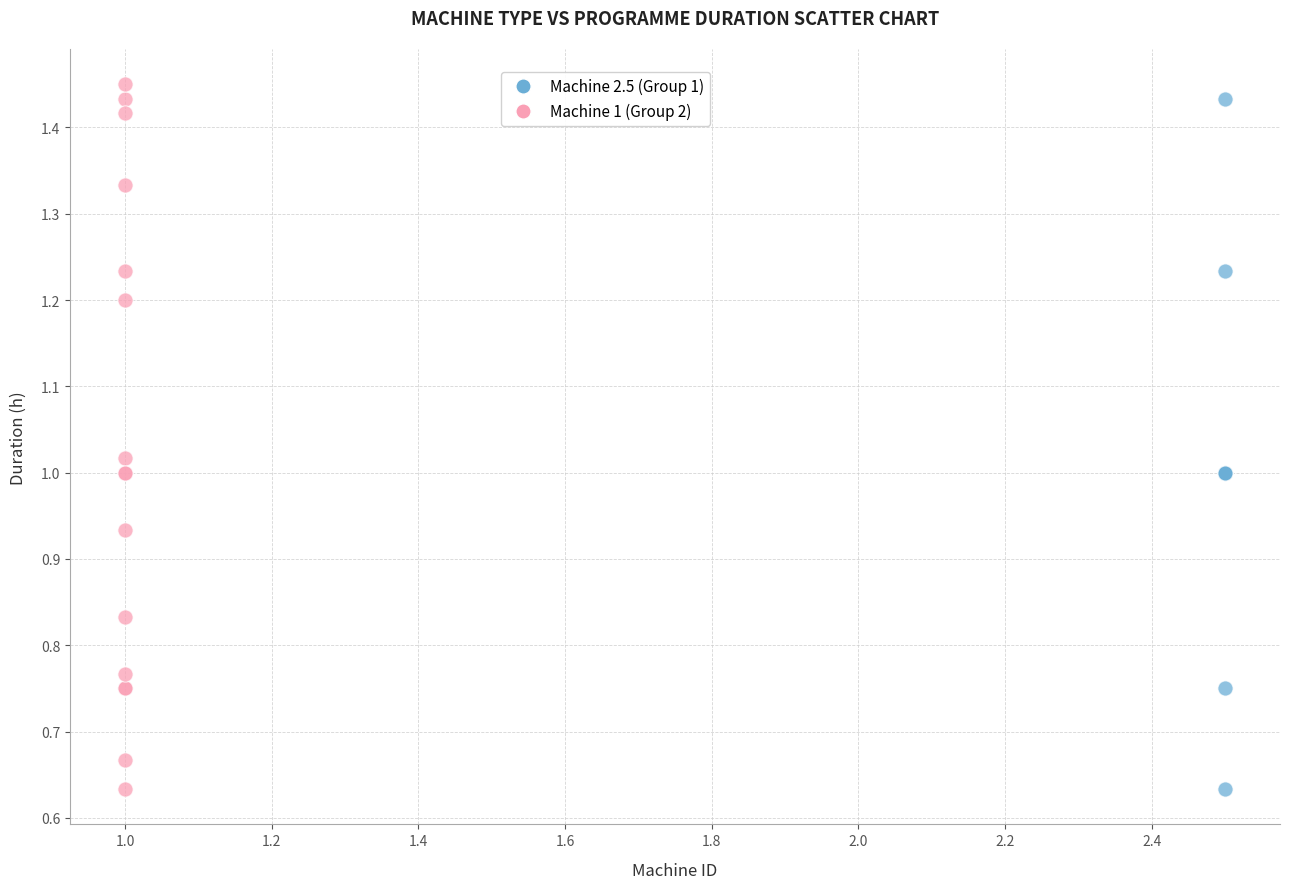

What are all the series names shown in the legend?

Machine 2.5 (Group 1), Machine 1 (Group 2)